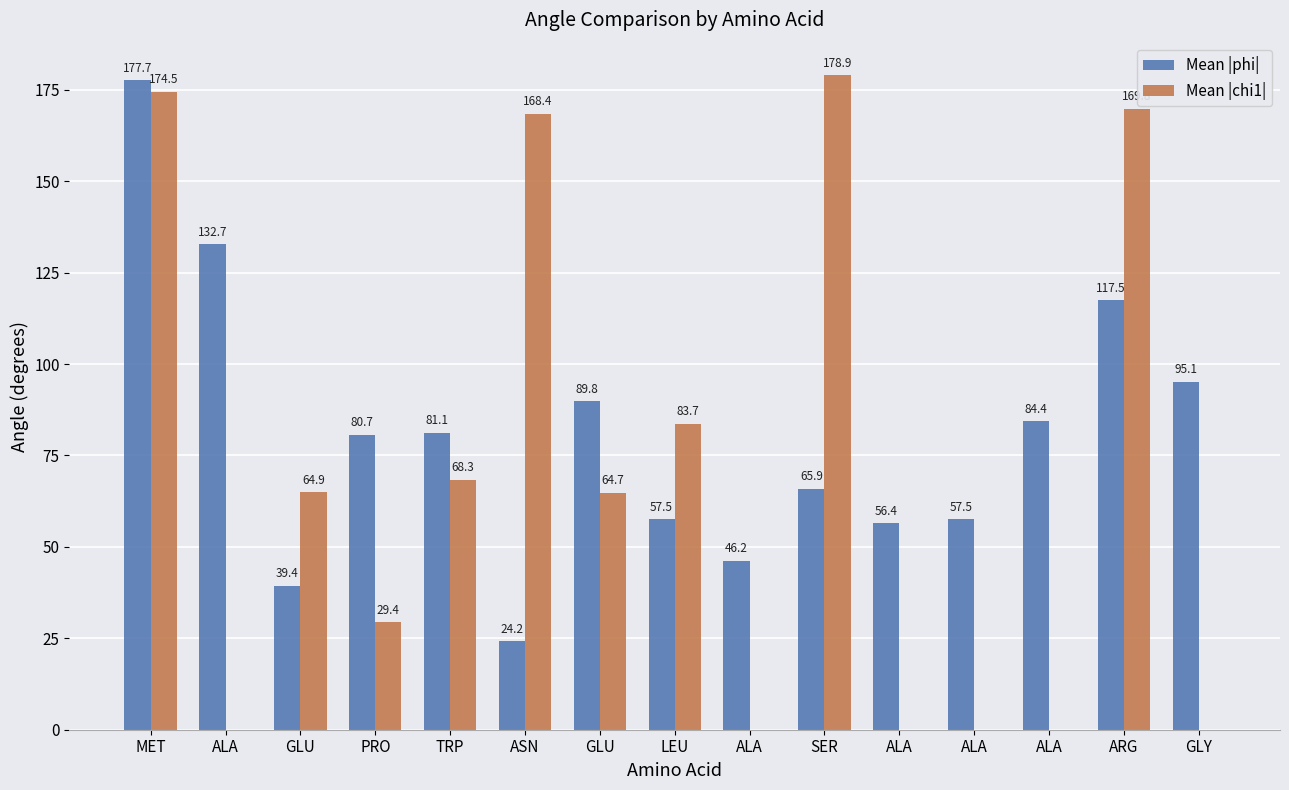

Reading right to left, what are all the values shown in this chart?

Mean |phi|: GLY=95.1	ARG=117.5	ALA=84.4	ALA=57.5	ALA=56.4	SER=65.9	ALA=46.2	LEU=57.5	GLU=89.8	ASN=24.2	TRP=81.1	PRO=80.7	GLU=39.4	ALA=132.7	MET=177.7
Mean |chi1|: GLY=0.0	ARG=169.8	ALA=0.0	ALA=0.0	ALA=0.0	SER=178.9	ALA=0.0	LEU=83.7	GLU=64.7	ASN=168.4	TRP=68.3	PRO=29.4	GLU=64.9	ALA=0.0	MET=174.5